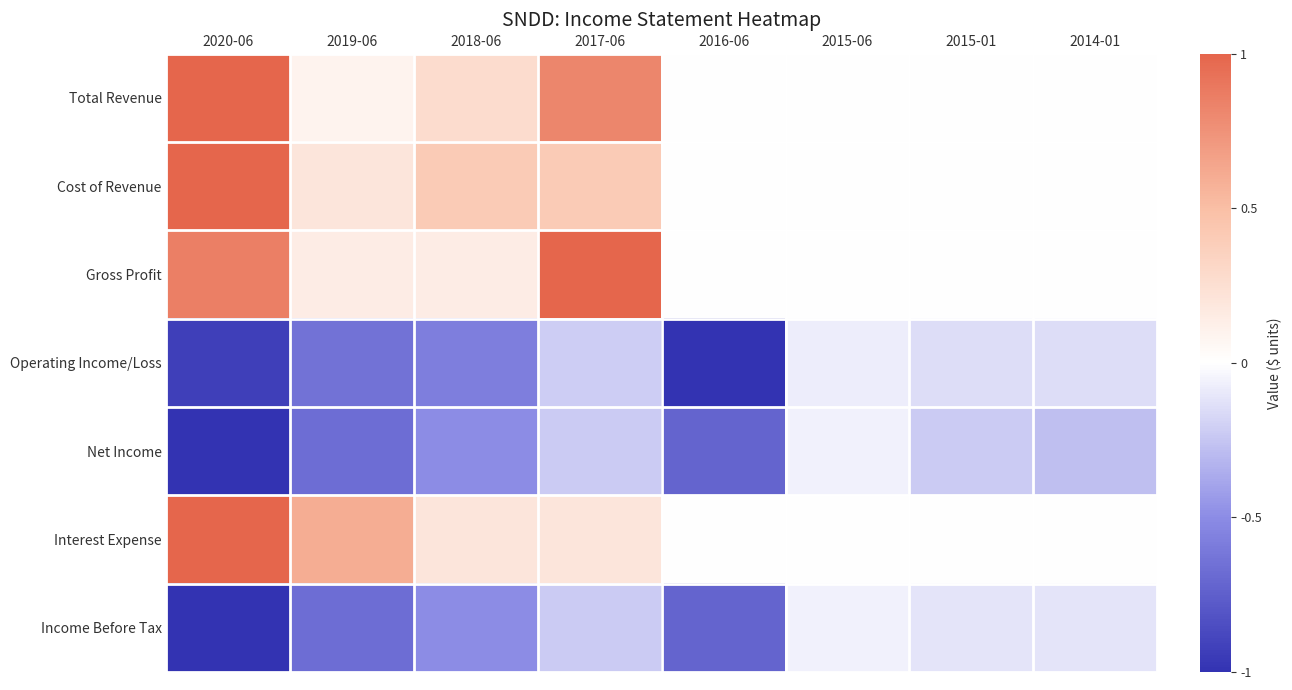

What is the spread (max minus min) of values at 2018-06?

1.0